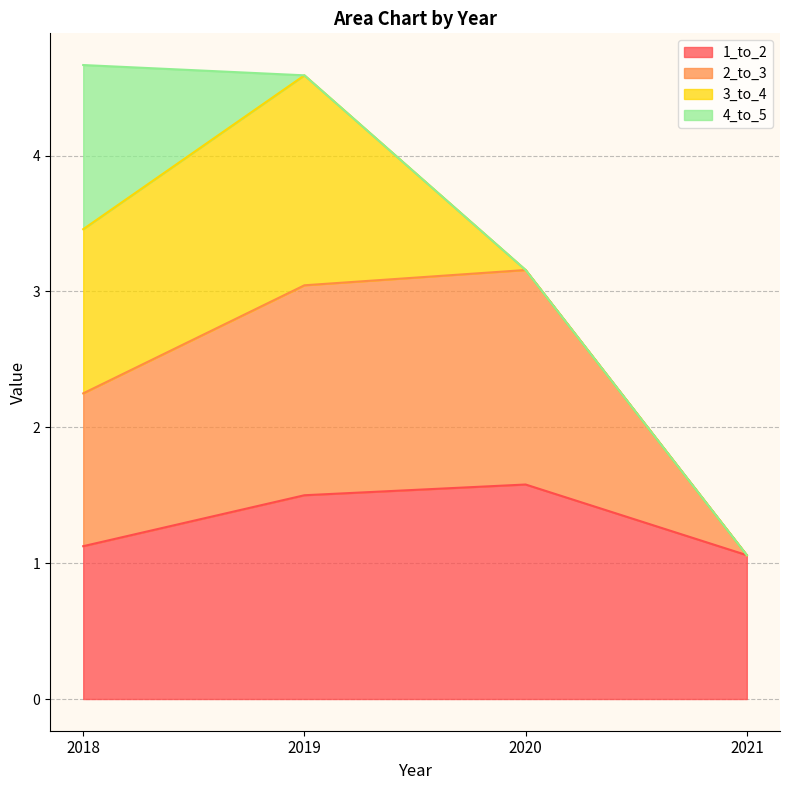

What is the total value across all series at 2019?

4.6